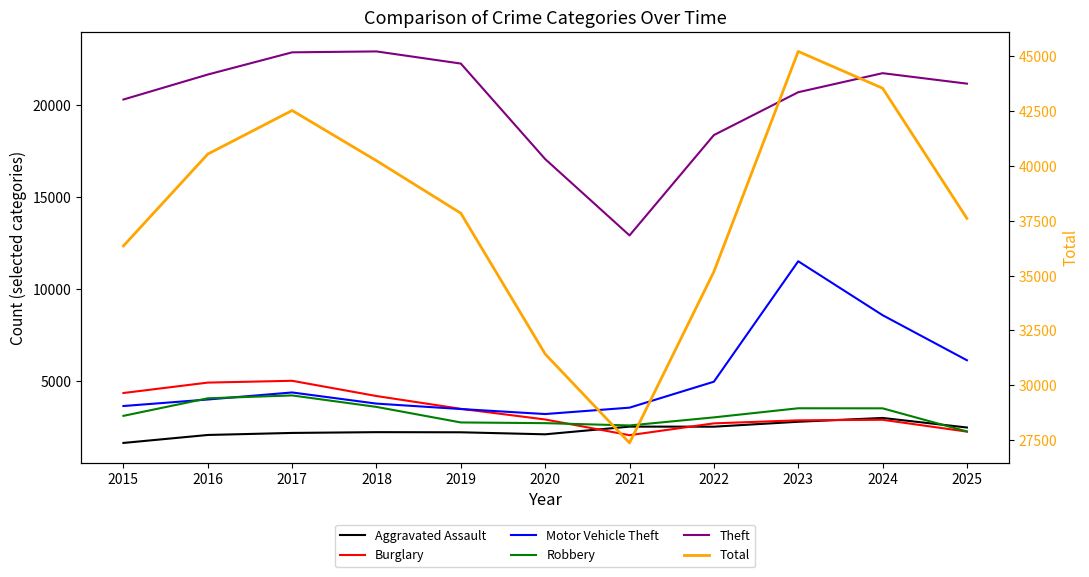

What is the minimum value shown in the chart?

1614